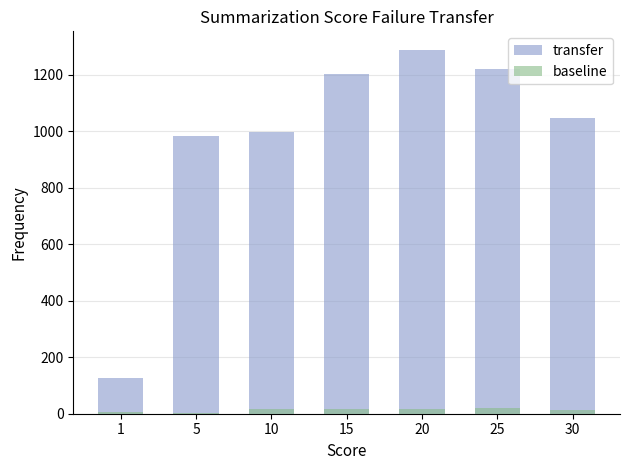

What is the difference between the second highest and second lowest values in the baseline series?

12